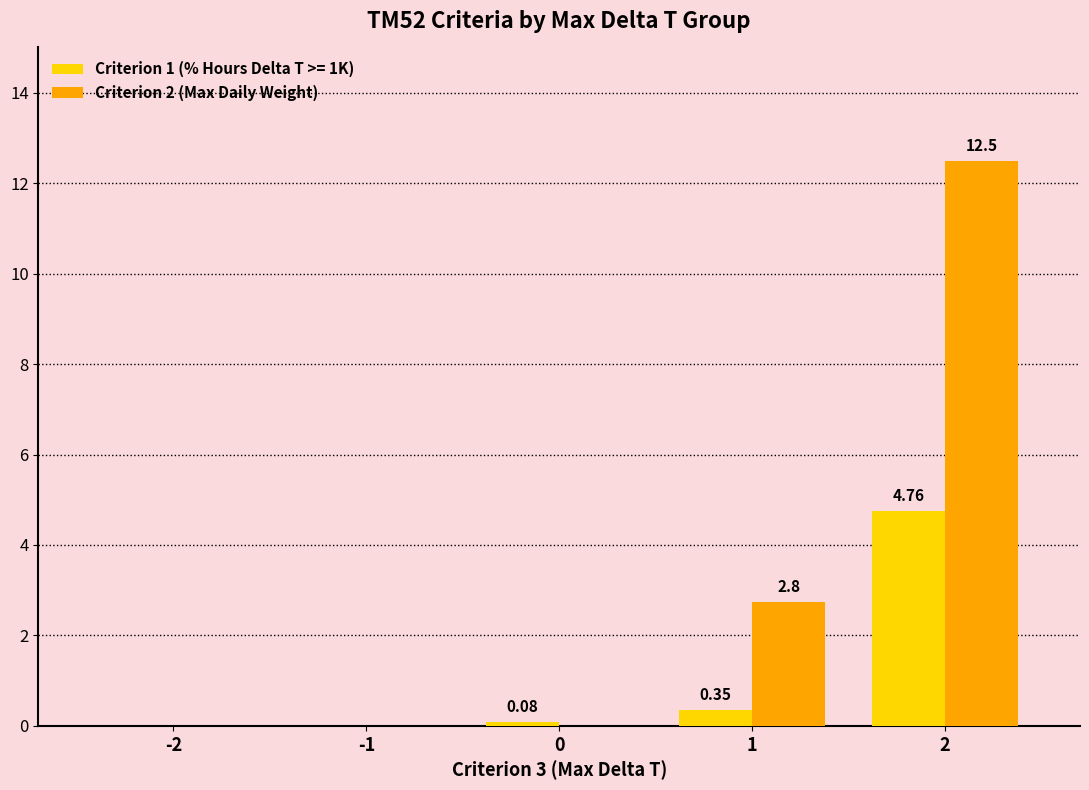

How many data points does each series have?

5